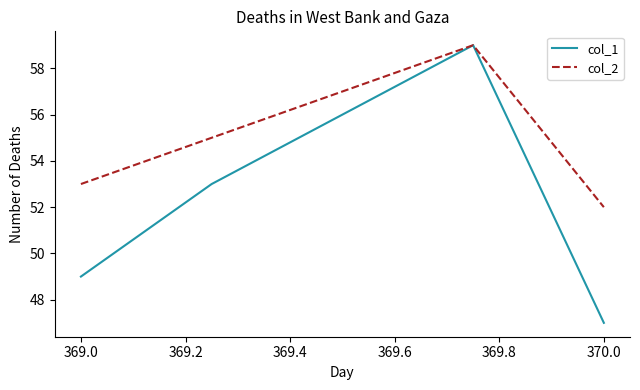

List the series in order of their overall mean, highest first.

col_2, col_1